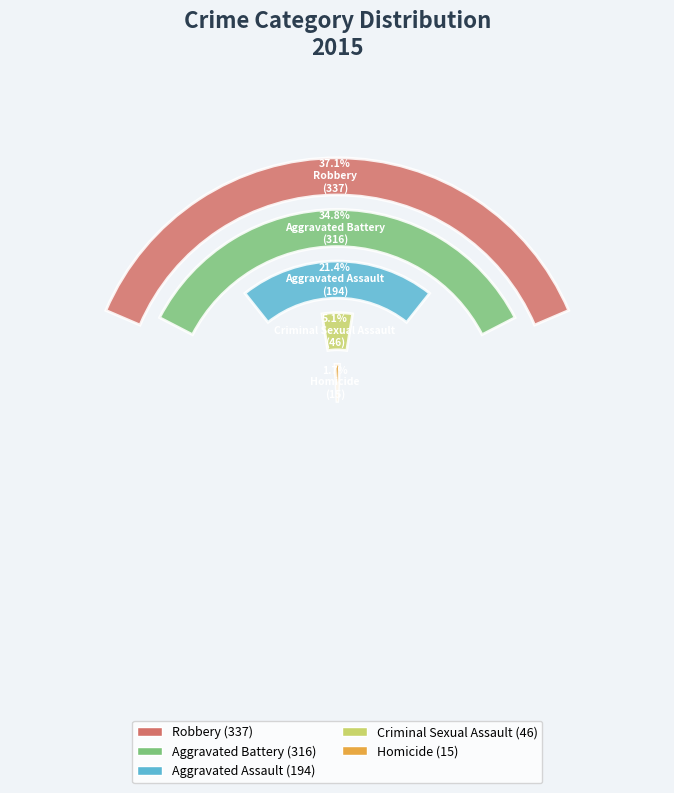

Combined, do Homicide and Robbery account for over 50%?

No